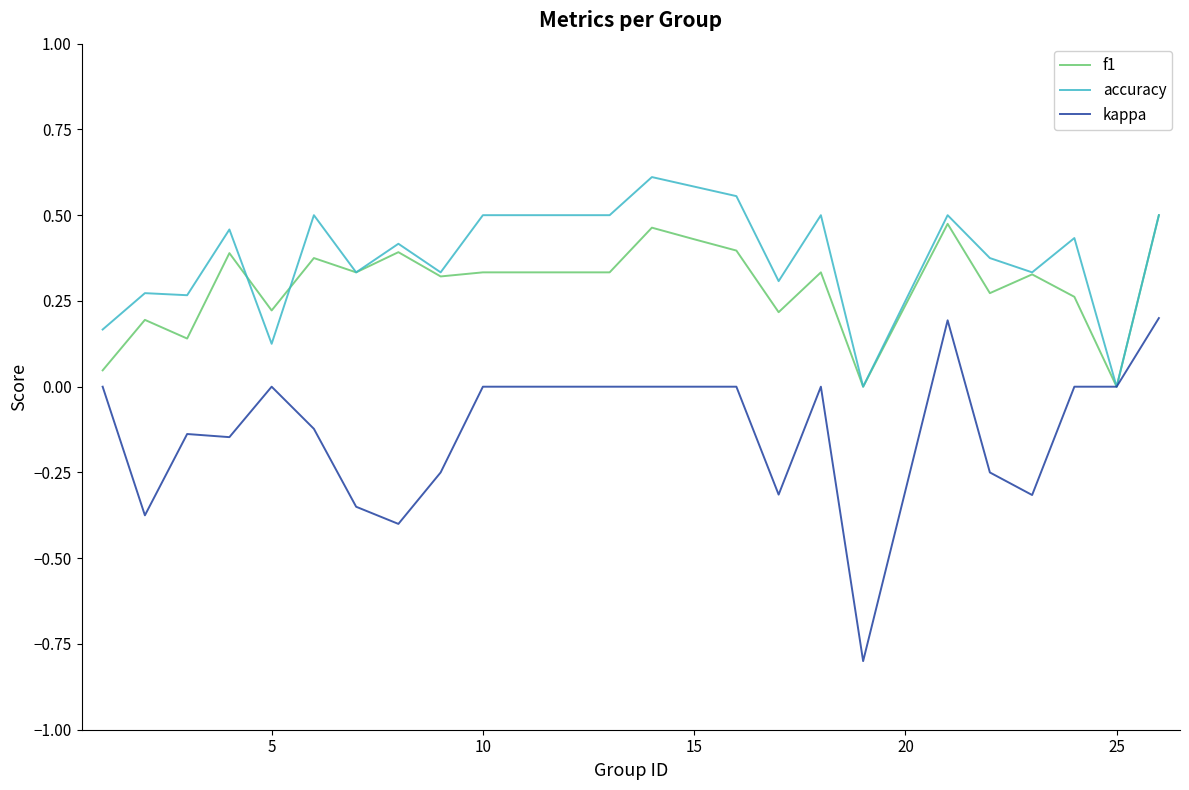

How many lines are shown in the chart?

3